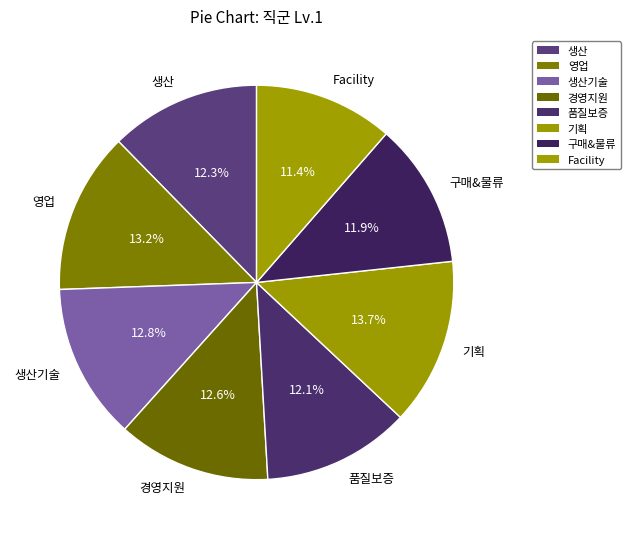

Is there a majority slice in this chart?

No